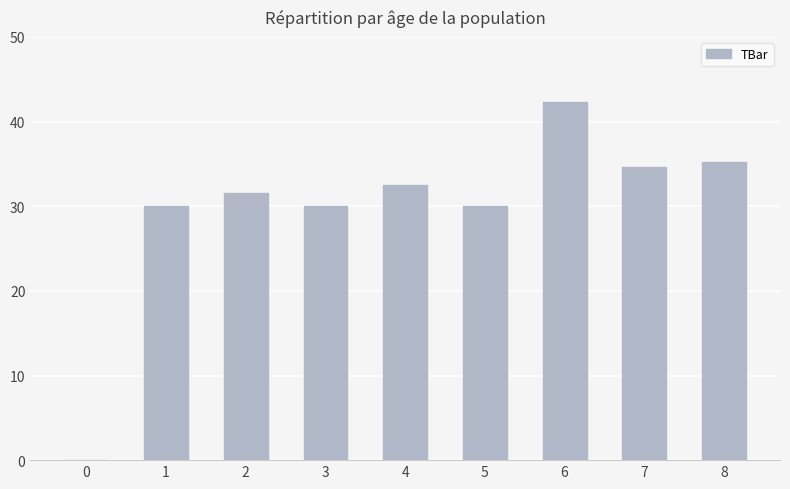

Count the number of categories in the chart.

9